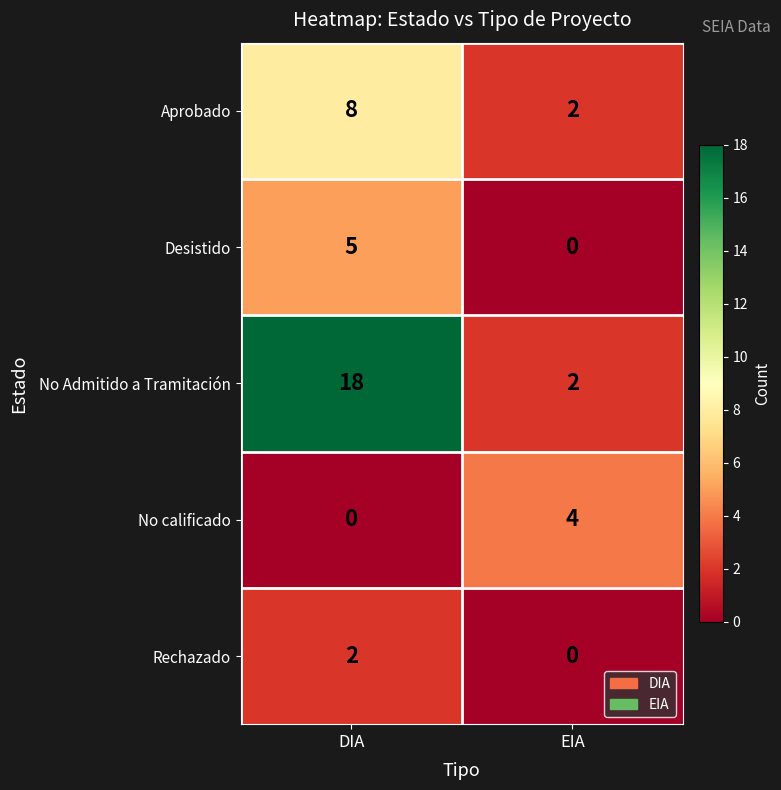

What is the greatest value displayed?

18